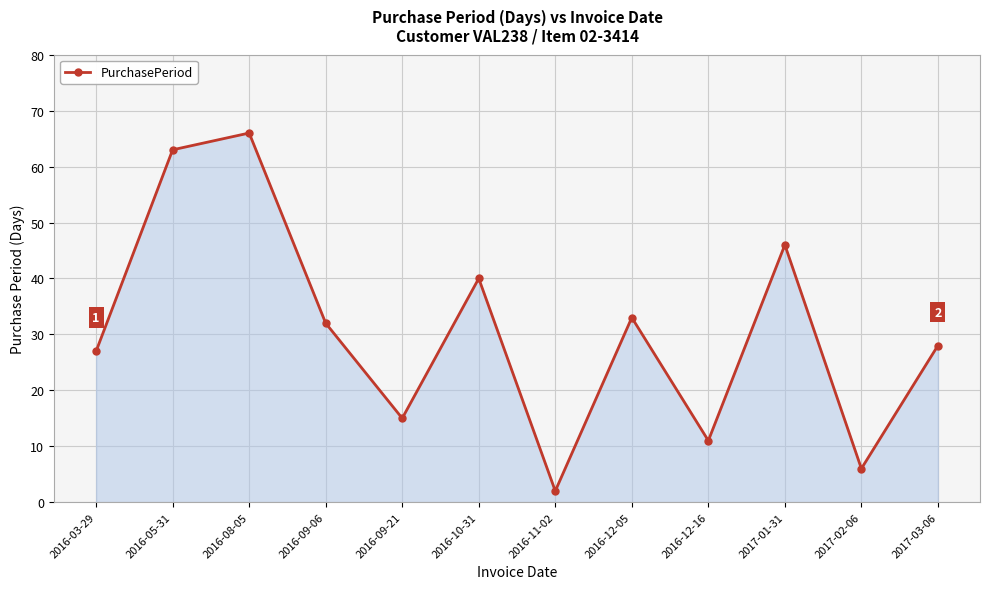

Does the chart display data point markers on the line(s)?

Yes